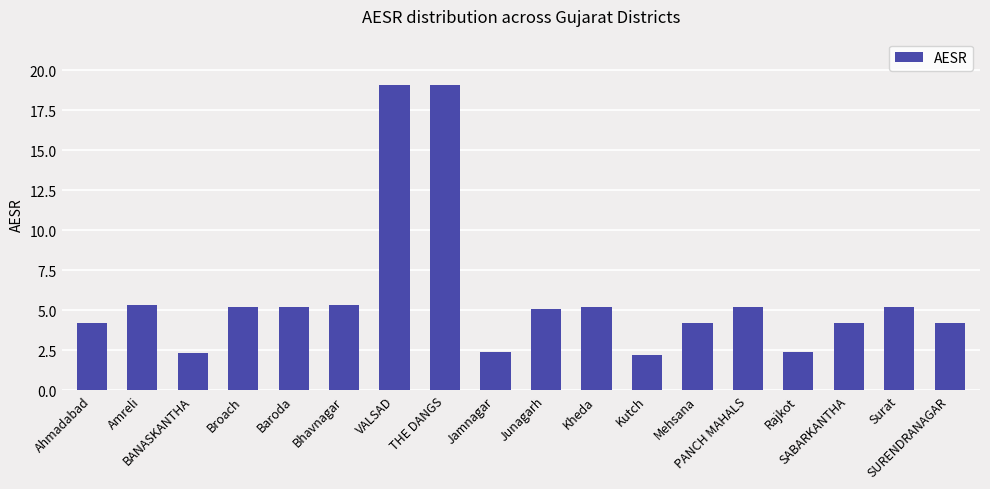

What is the difference between the maximum and minimum values?

16.9